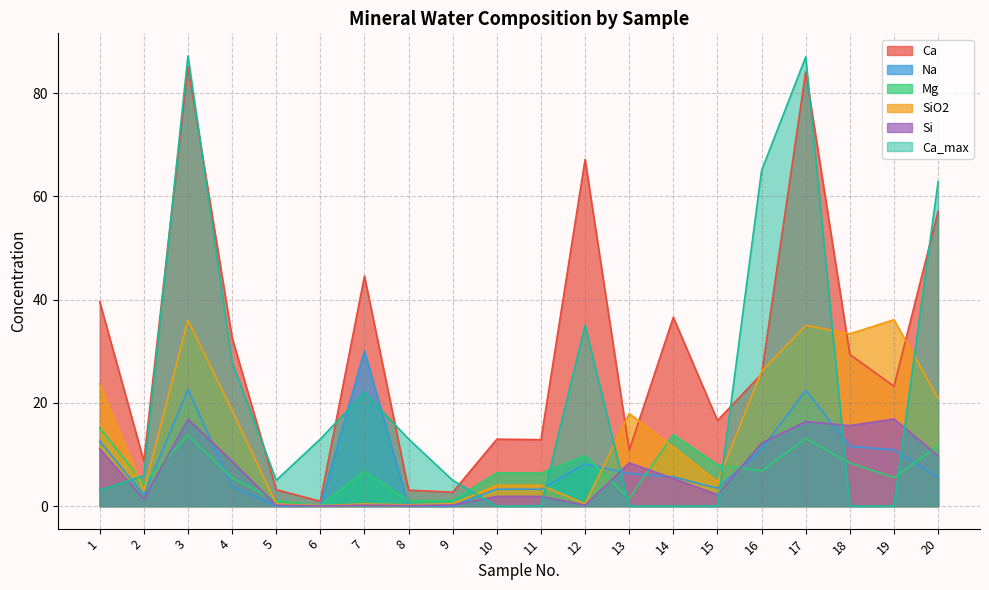

Is it true that Ca equals 0.9 at 6?

True